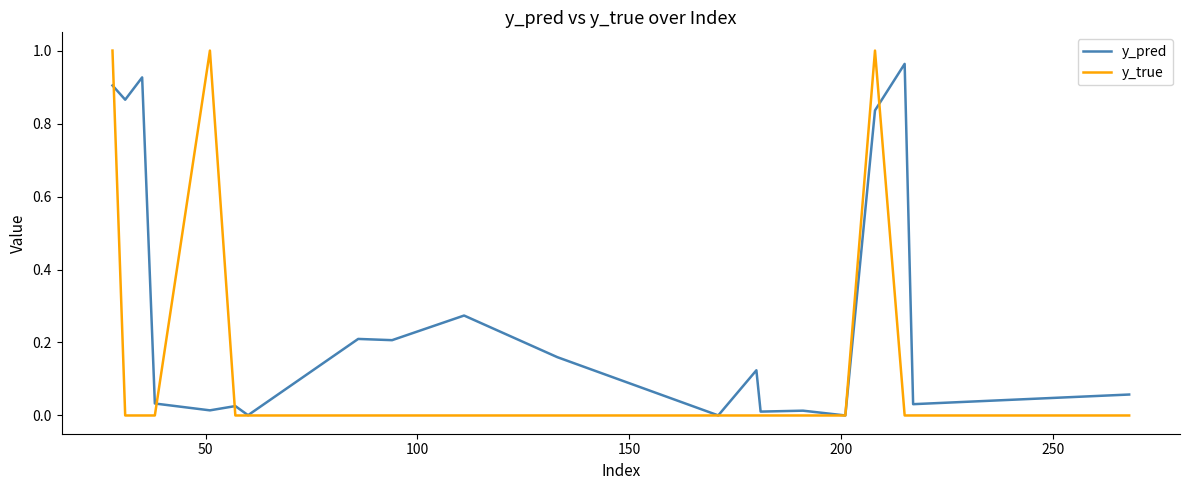

List the series in order of their overall mean, lowest first.

y_true, y_pred